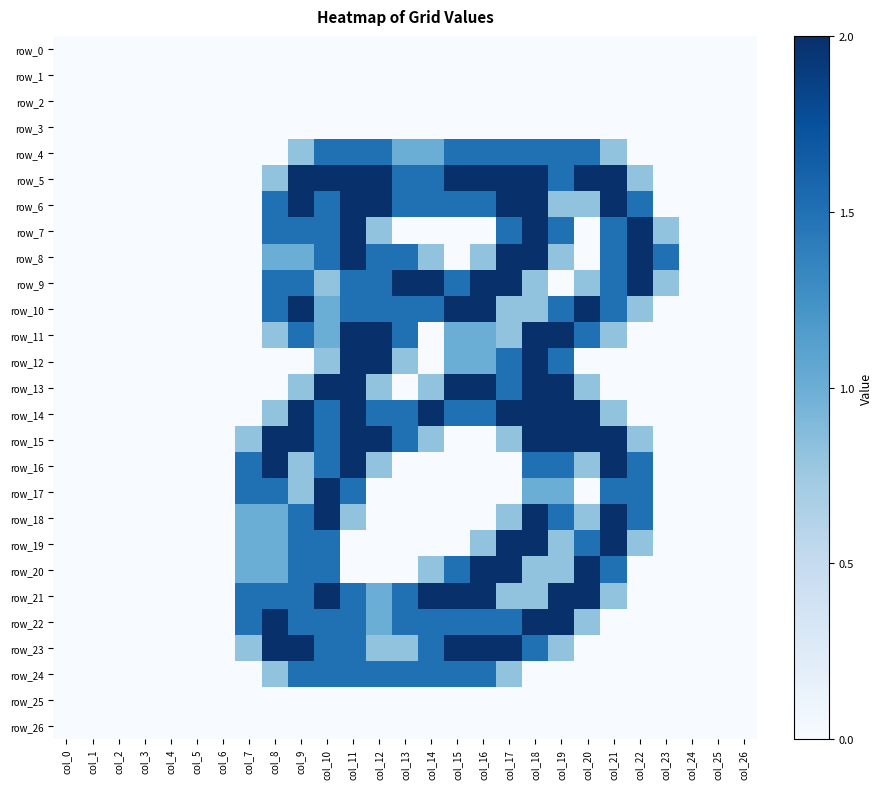

Which category has the highest value in the row_19 series?

col_17